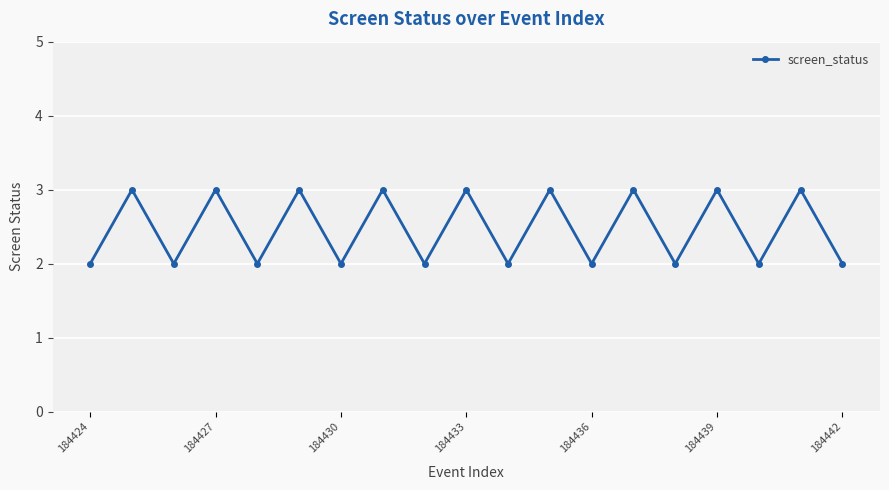

Reading left to right, extract all data points from this chart.

2	3	2	3	2	3	2	3	2	3	2	3	2	3	2	3	2	3	2